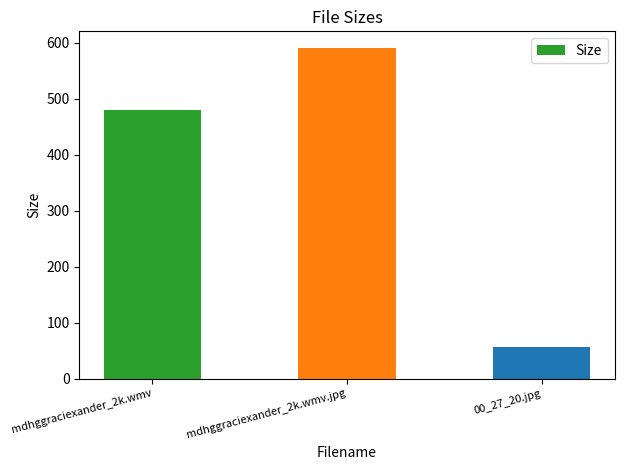

What is the change in value from mdhggraciexander_2k.wmv.jpg to 00_27_20.jpg?

-535.1